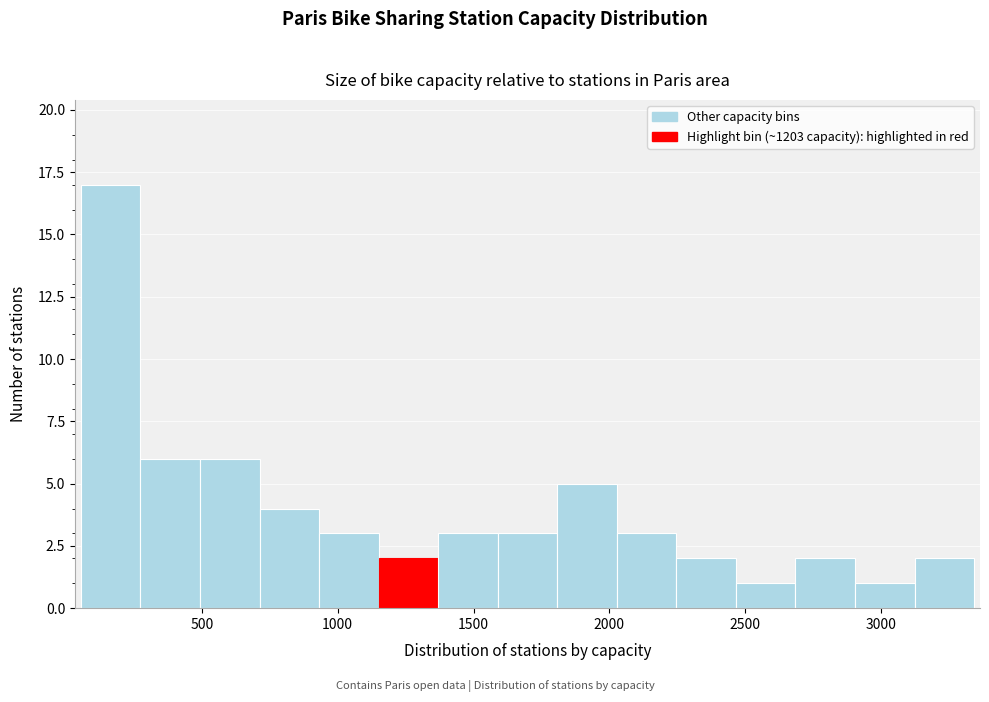

Reading left to right, transcribe this chart: for each bar, give the range it covers on the x-axis and its height. Neither the bar edges nor the heights are printed on the chart, so give them approximately, as read against the axes.

50 to 250: 17
250 to 500: 6
500 to 700: 6
700 to 950: 4
950 to 1150: 3
1150 to 1350: 2
1350 to 1600: 3
1600 to 1800: 3
1800 to 2050: 5
2050 to 2250: 3
2250 to 2450: 2
2450 to 2700: 1
2700 to 2900: 2
2900 to 3100: 1
3100 to 3350: 2